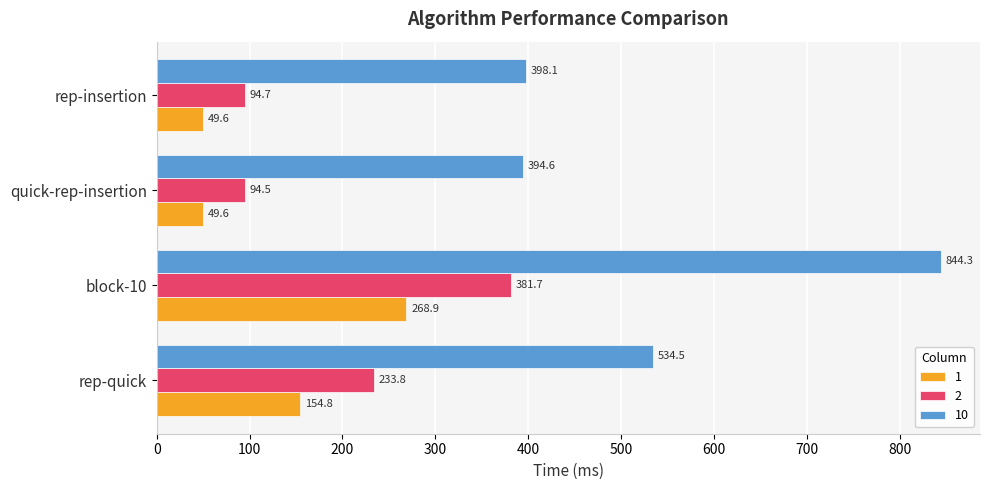

At how many categories does at least one series exceed 232?

4